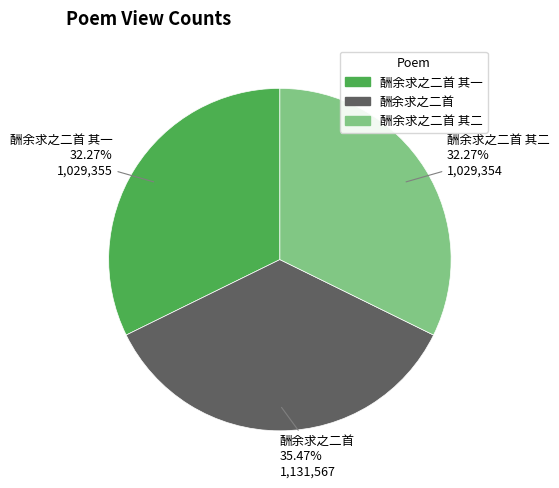

The 酬余求之二首 其二 slice represents 24% of the pie. True or false?

False